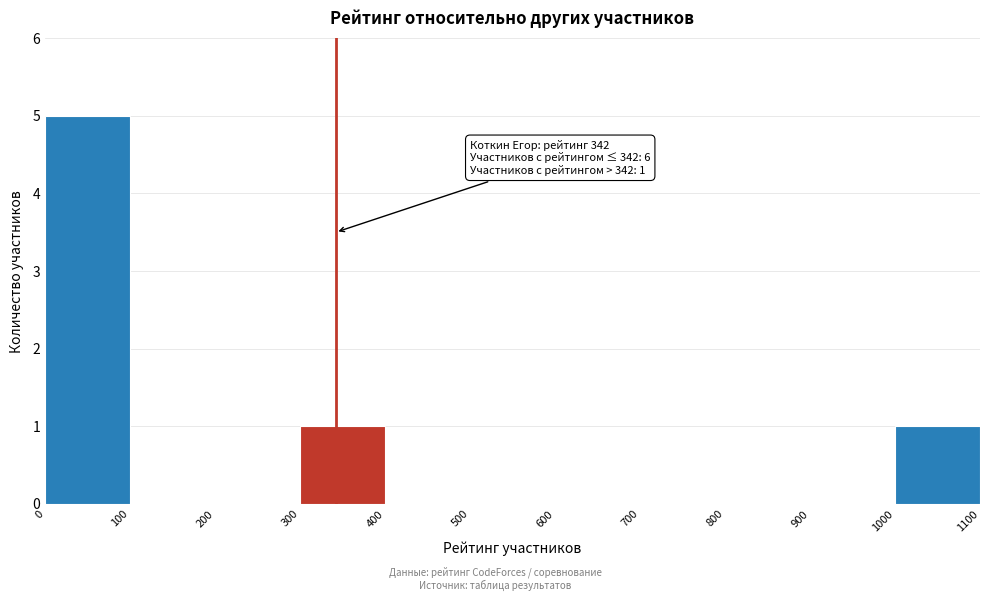

Over which range of the x-axis is the bar tallest?

0 to 100